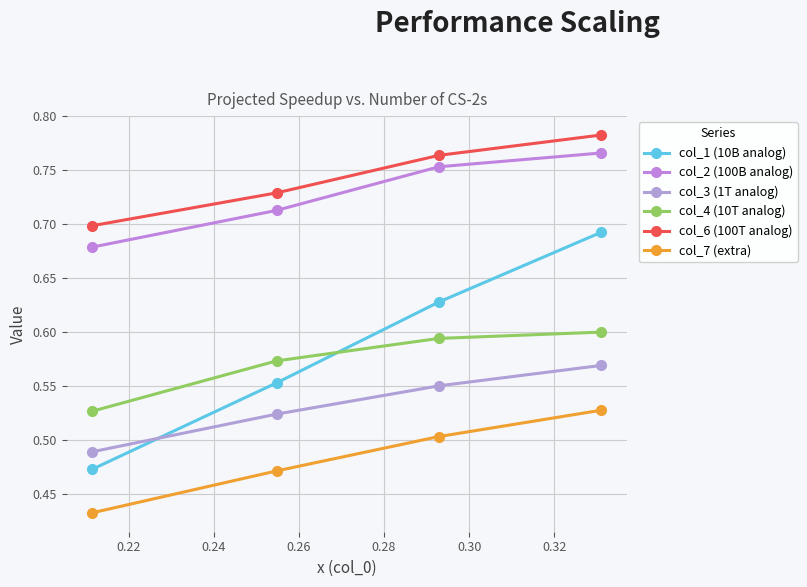

Reading right to left, what are all the values shown in this chart?

col_1 (10B analog): 0.7	0.6	0.6	0.5
col_2 (100B analog): 0.8	0.8	0.7	0.7
col_3 (1T analog): 0.6	0.6	0.5	0.5
col_4 (10T analog): 0.6	0.6	0.6	0.5
col_6 (100T analog): 0.8	0.8	0.7	0.7
col_7 (extra): 0.5	0.5	0.5	0.4